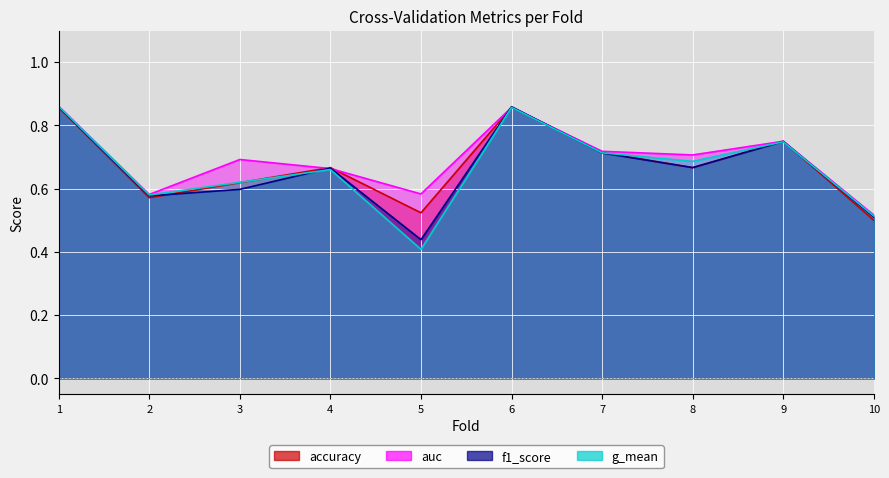

Reading left to right, list all the values displayed in this chart.

accuracy: 0.9	0.6	0.6	0.7	0.5	0.9	0.7	0.7	0.8	0.5
auc: 0.9	0.6	0.7	0.7	0.6	0.9	0.7	0.7	0.8	0.5
f1_score: 0.9	0.6	0.6	0.7	0.4	0.9	0.7	0.7	0.7	0.5
g_mean: 0.9	0.6	0.6	0.7	0.4	0.9	0.7	0.7	0.7	0.5